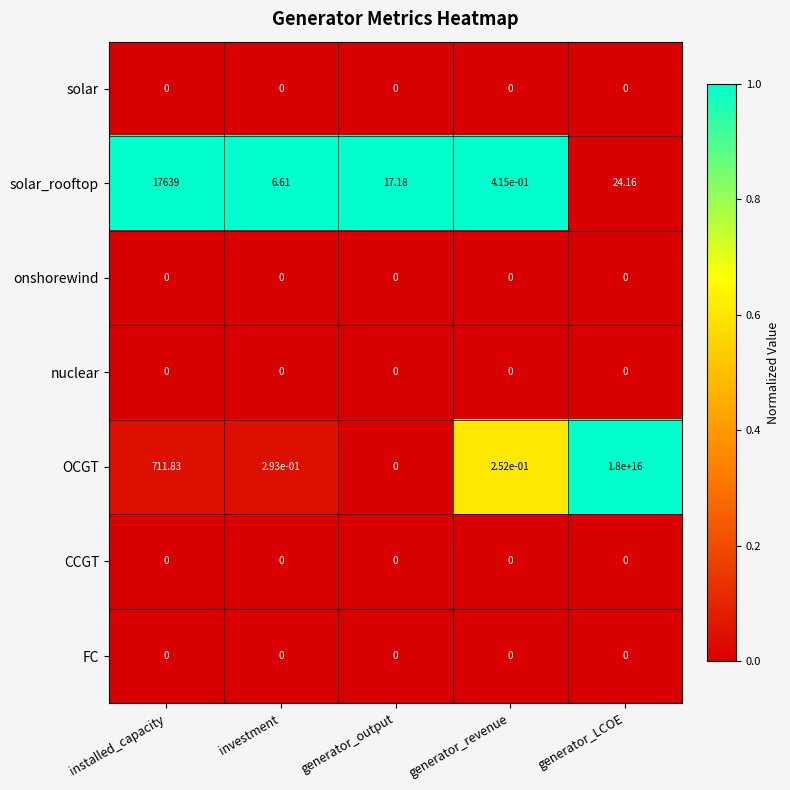

Which series has the largest total across all categories?

OCGT